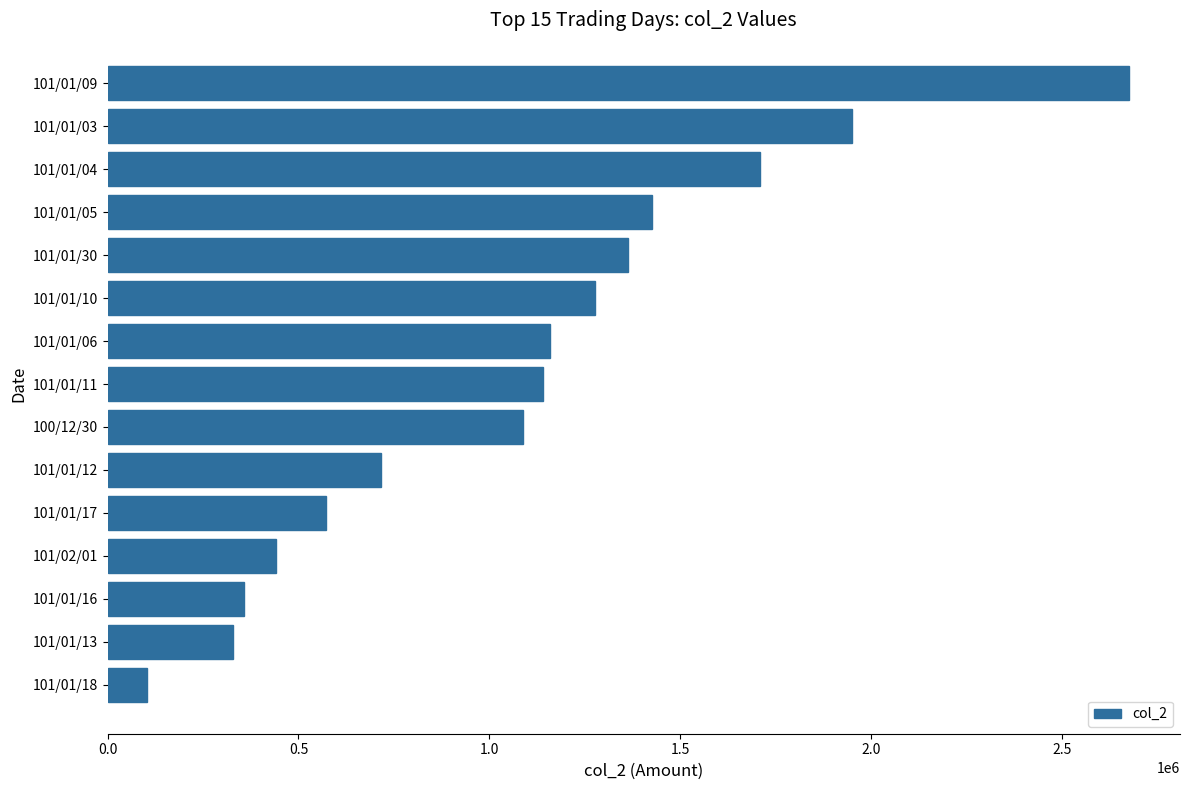

What is the difference between the maximum and minimum values?

2571080